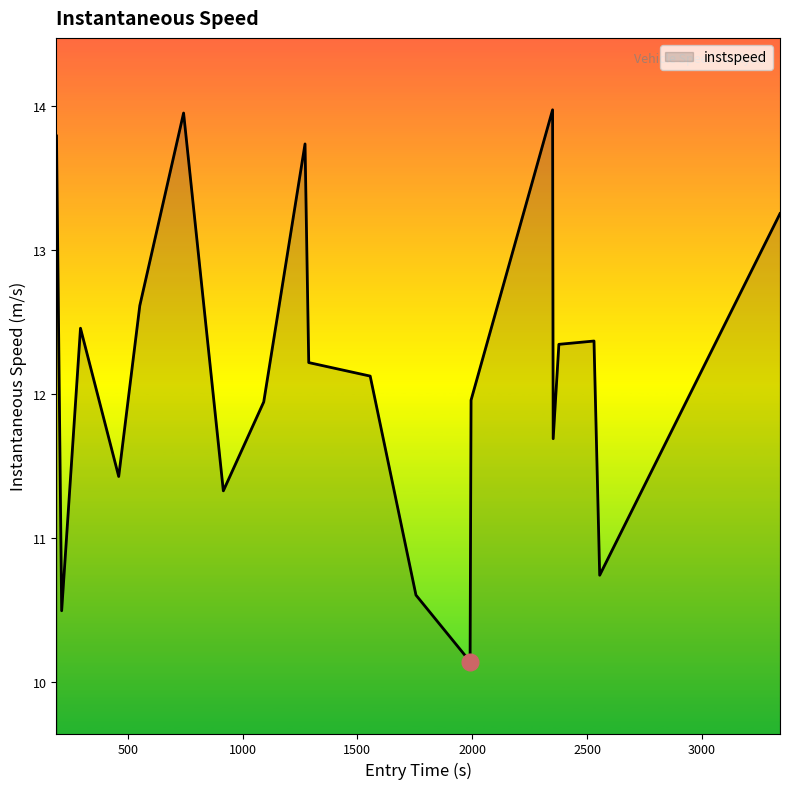

What is the smallest value displayed?

10.1